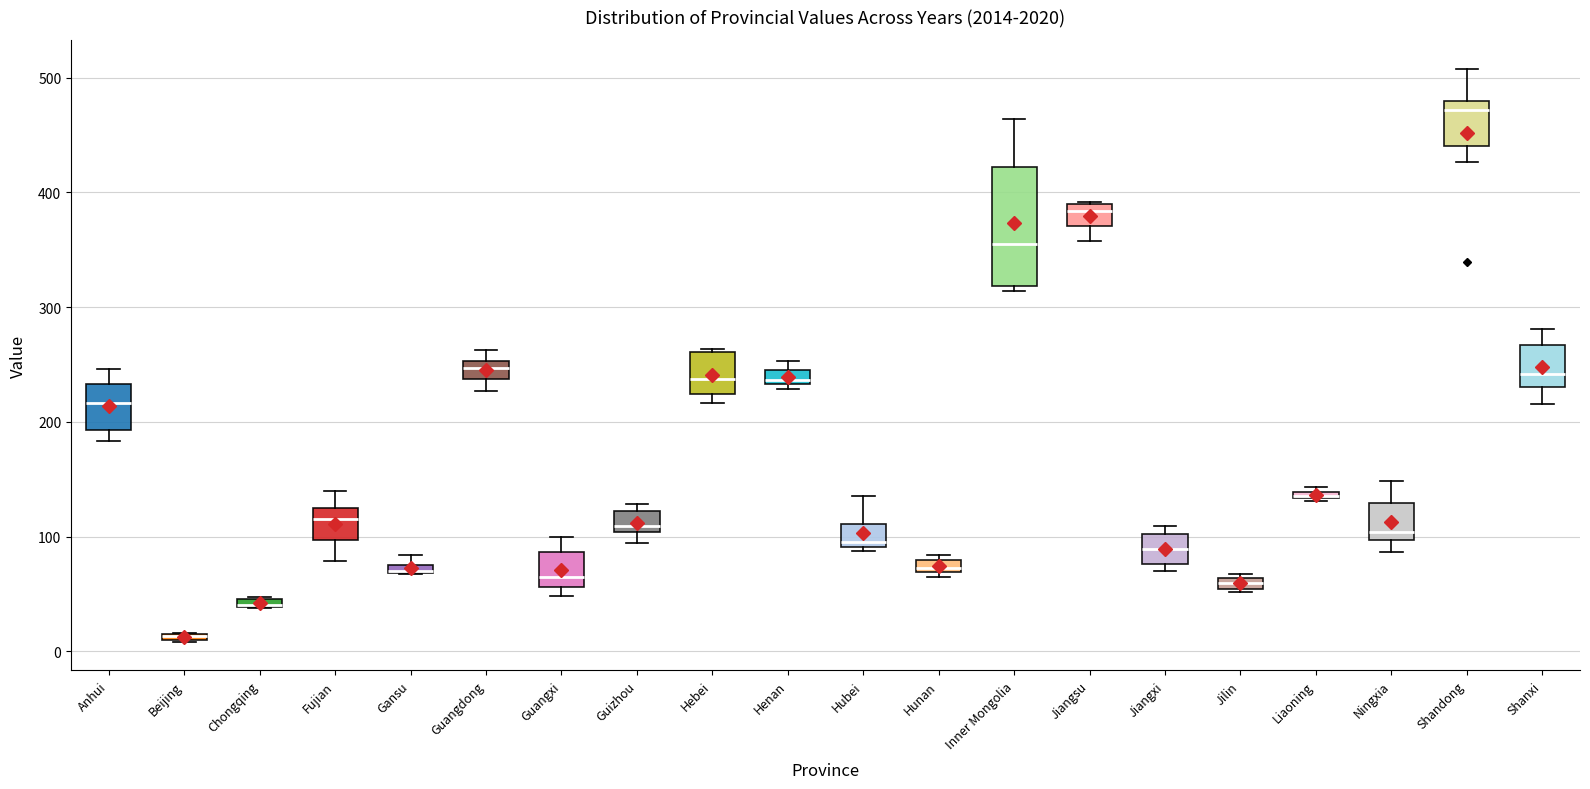

Where is the upper edge of the box for Shanxi on the y-axis? The values are not printed on the chart, so give them approximately, as read against the axis.

270